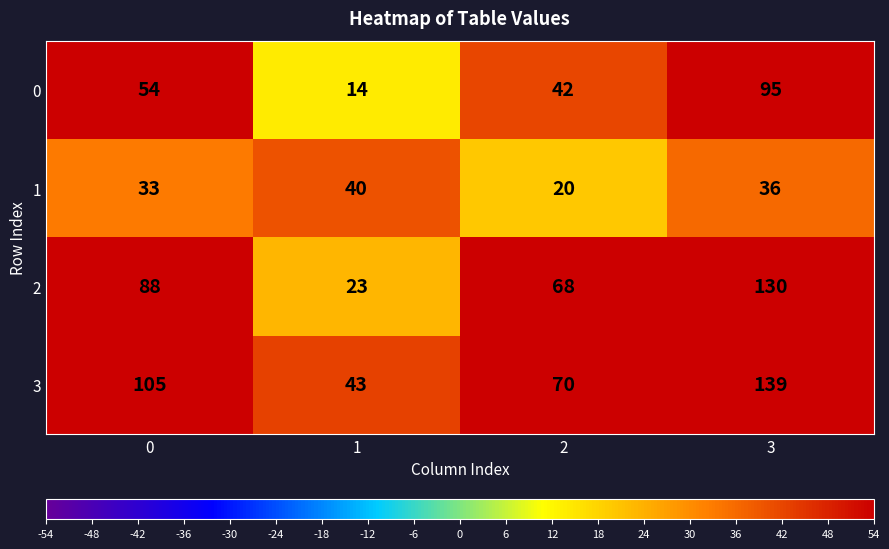

True or false: 3 has a value of 148 at 0.

False